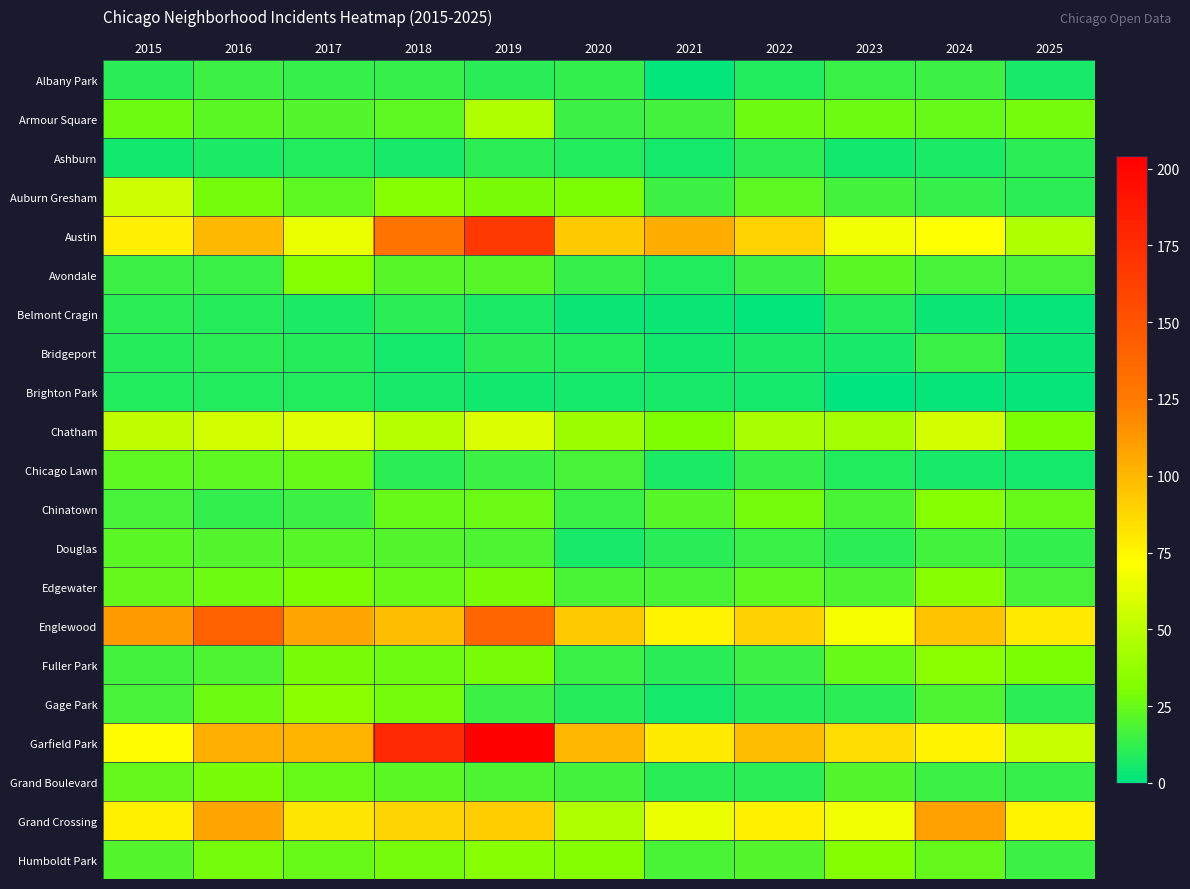

What is the difference between the highest and lowest values at 2016?

135